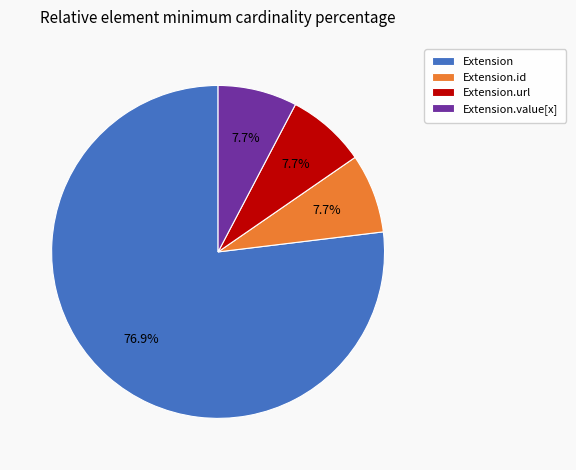

Which slice is the largest?

Extension